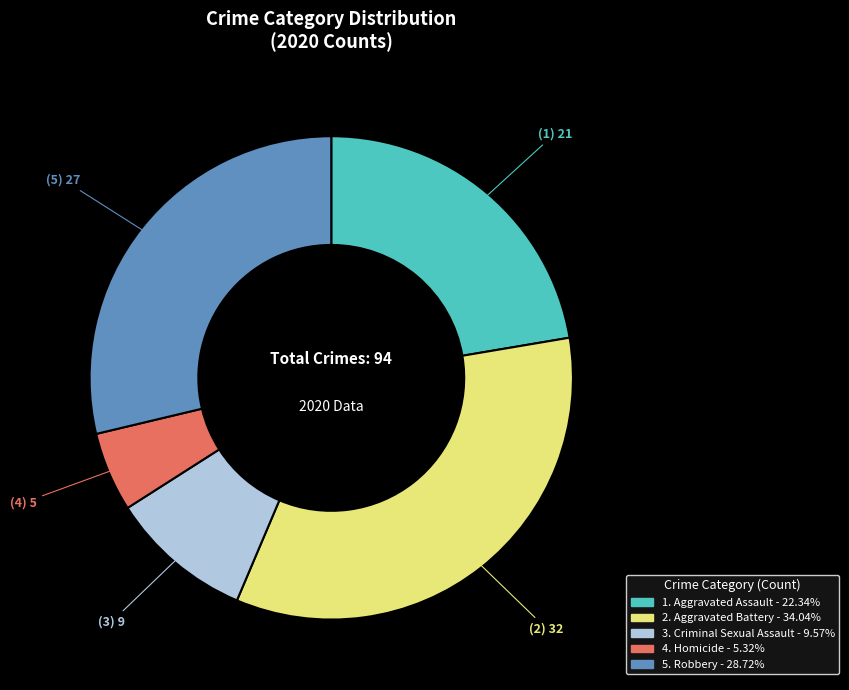

Does any single category account for the majority?

No